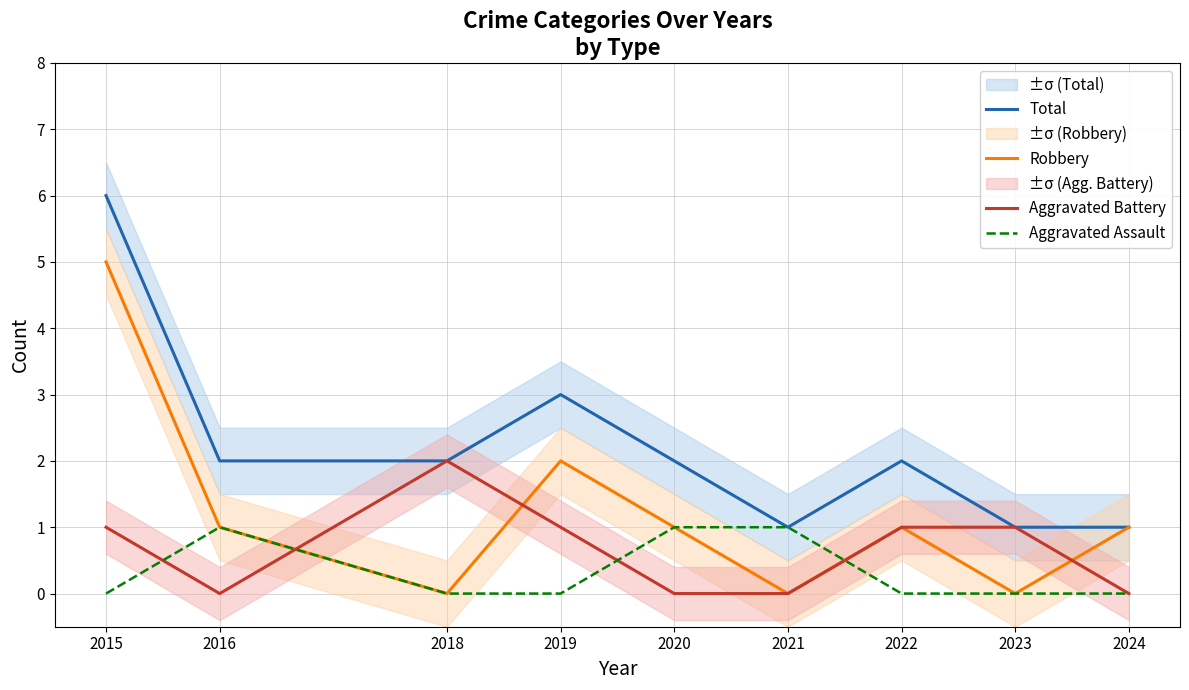

At which category is the sum across all series the highest?

2015